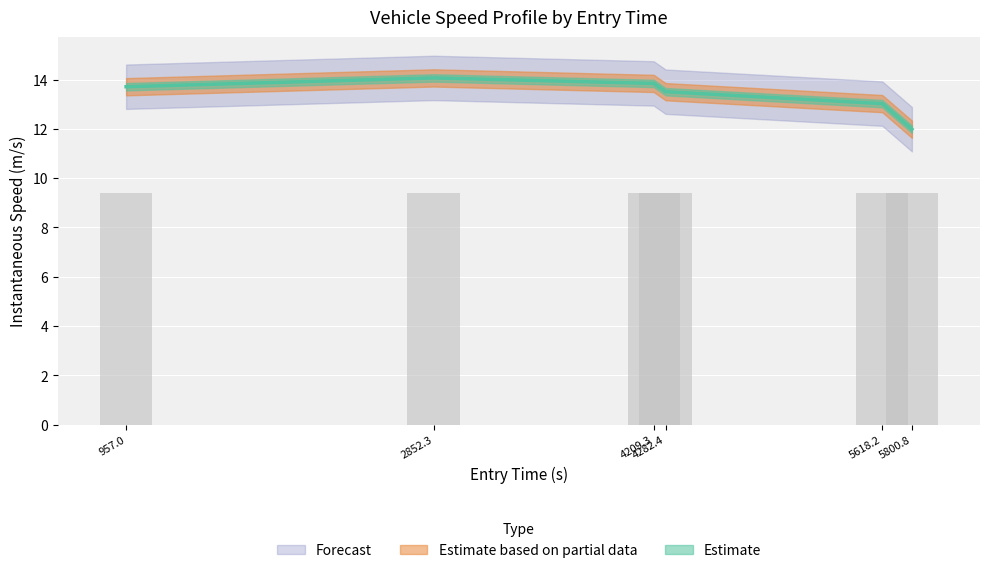

At how many categories does at least one series exceed 13?

5